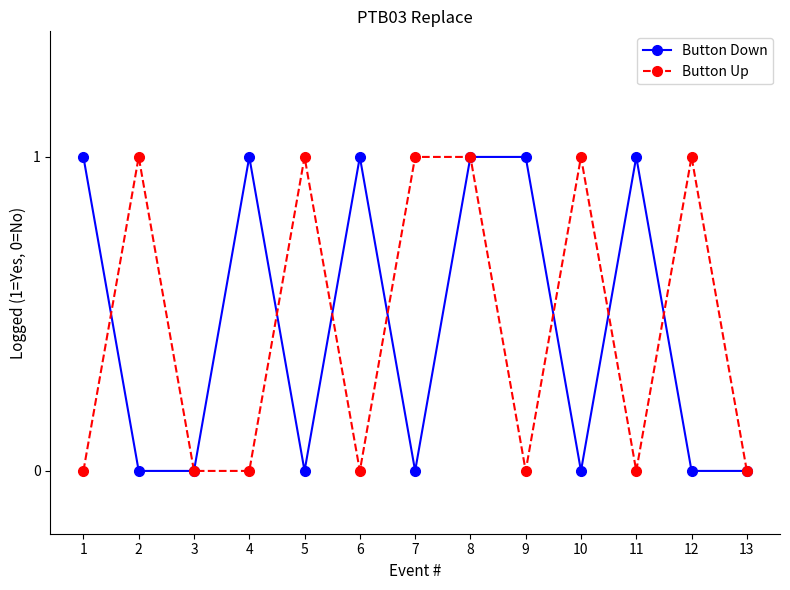

How many distinct data groups are displayed?

2